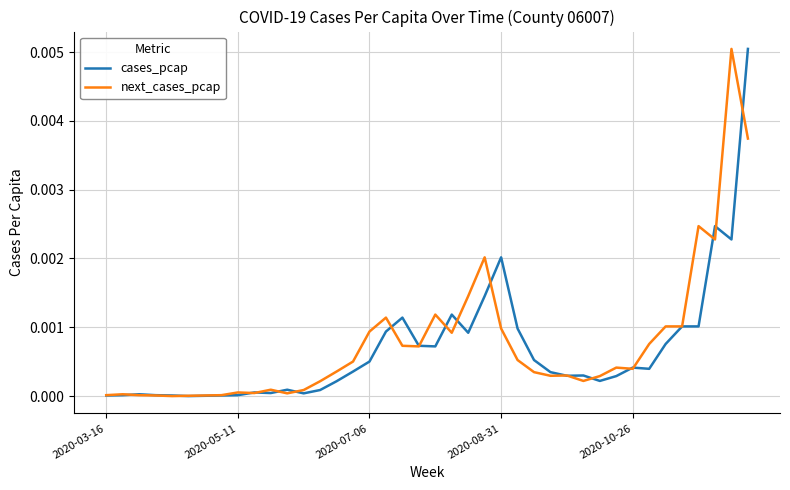

Rank the series at 2020-08-31 from highest to lowest value.

cases_pcap, next_cases_pcap